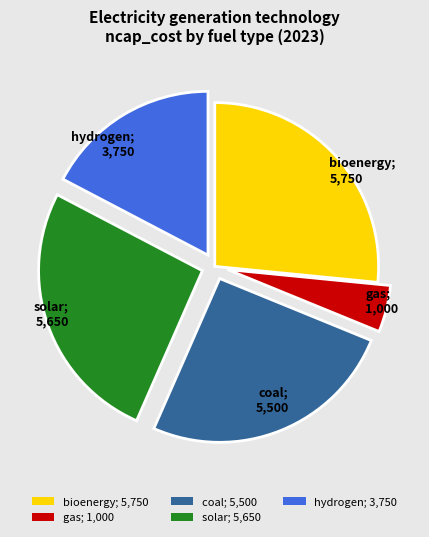

Does any single category account for the majority?

No